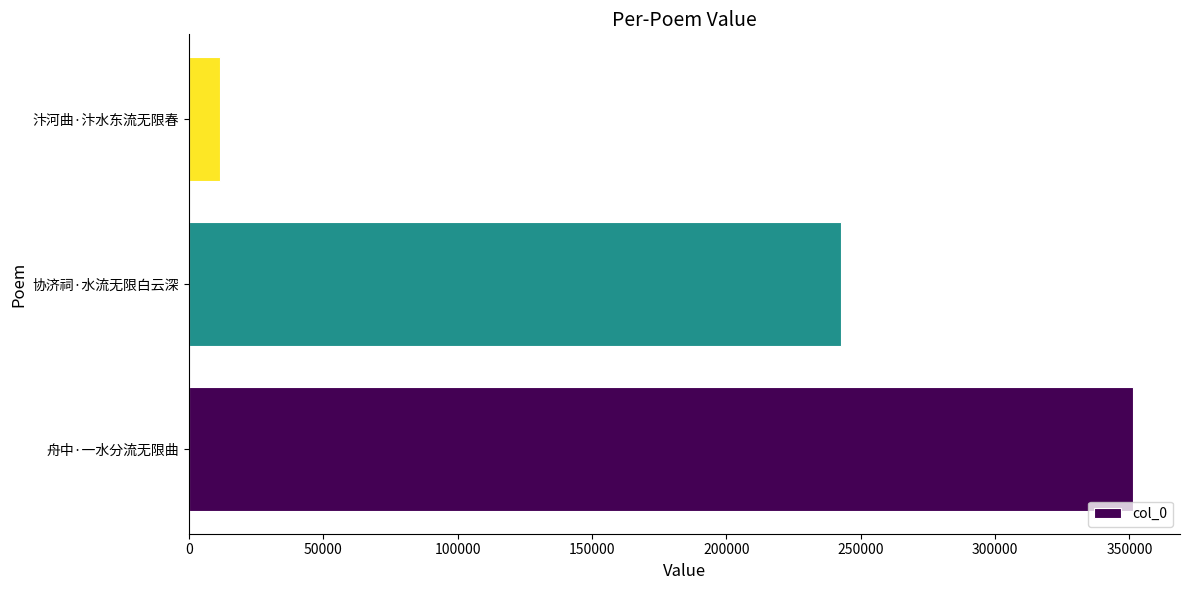

The chart shows a value of 351250 at 舟中·一水分流无限曲. True or false?

True